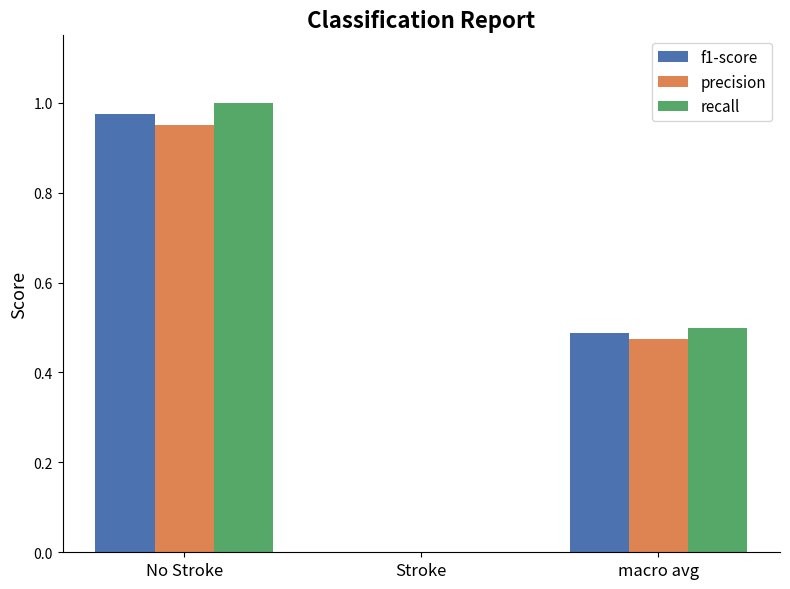

True or false: f1-score has a value of 0.1 at macro avg.

False